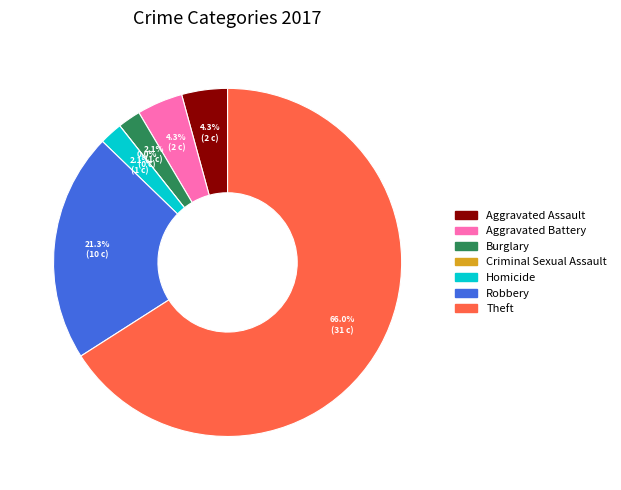

To the nearest percent, what is the difference between the largest and smallest slice percentages?

66%